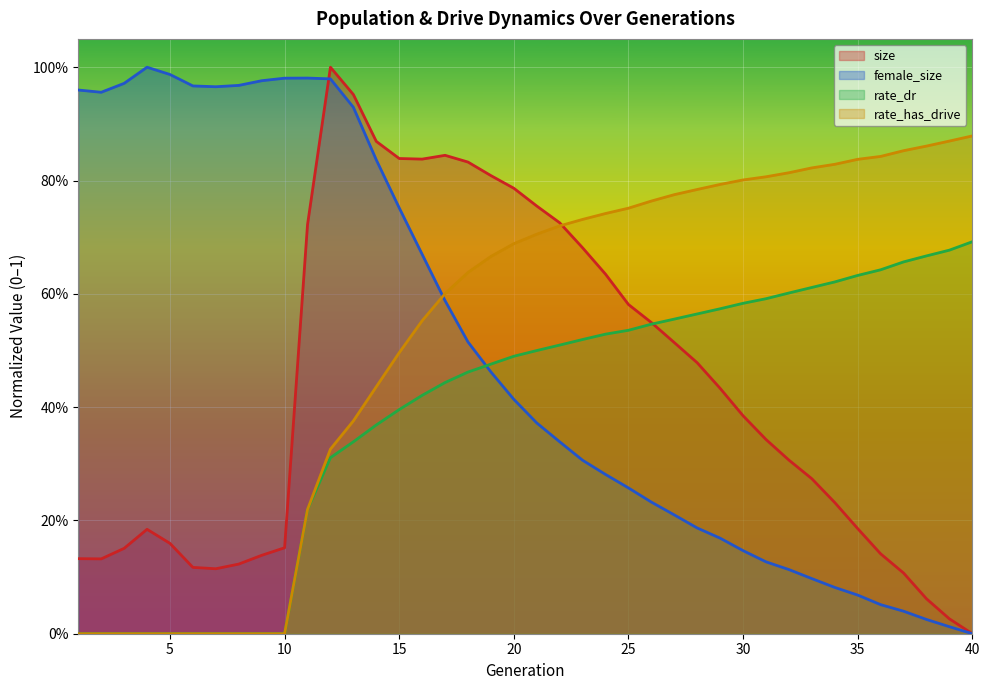

Which series changed the most between 9 and 32?

female_size